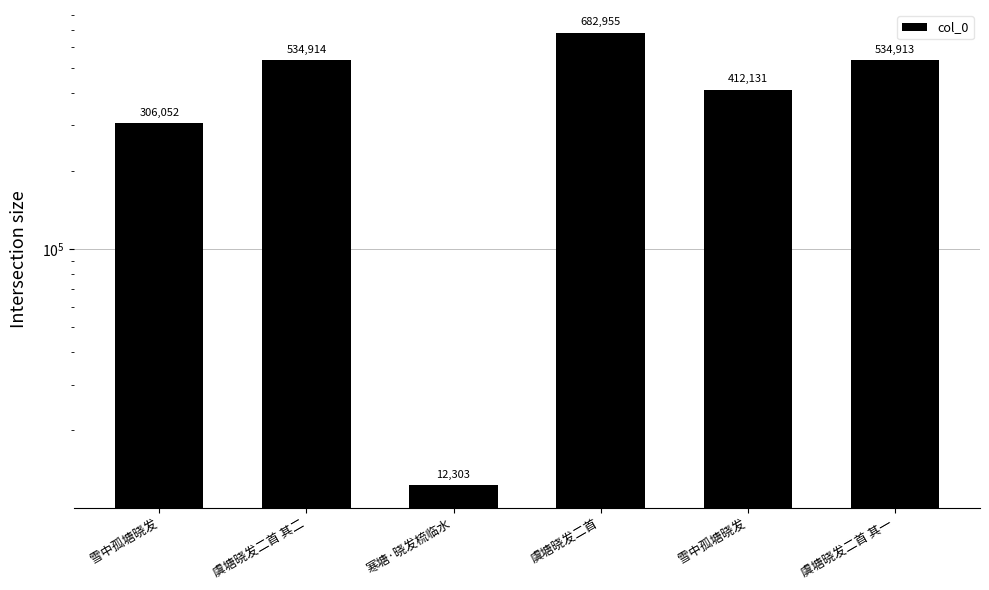

What is the change in value from 雪中孤塘晓发 to 虞塘晓发二首?

+376903